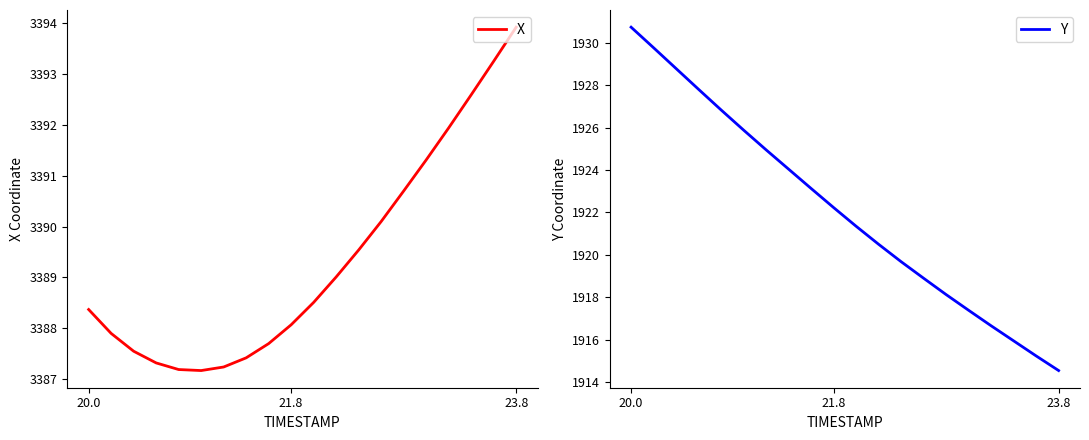

True or false: Y and X intersect in this chart.

False